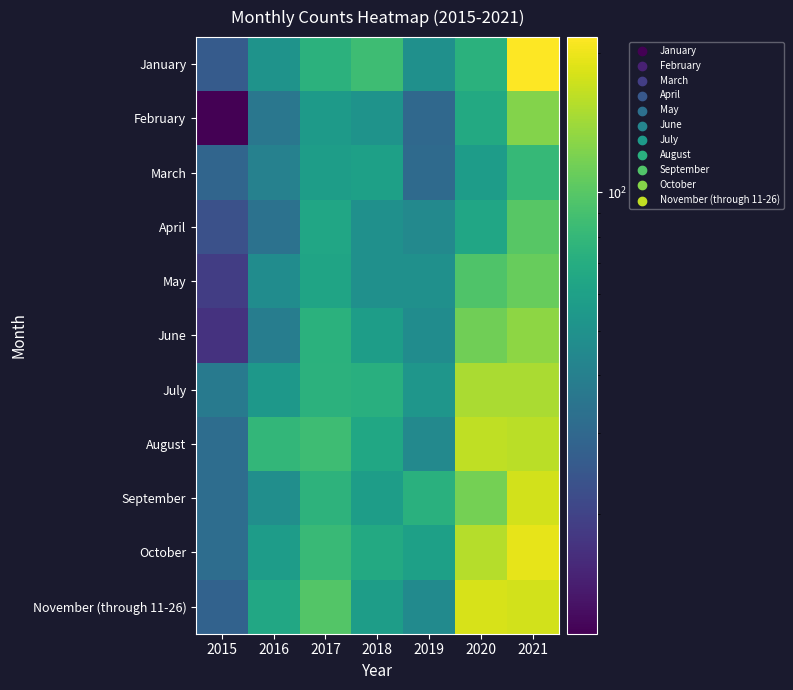

How many categories are shown in the chart?

7